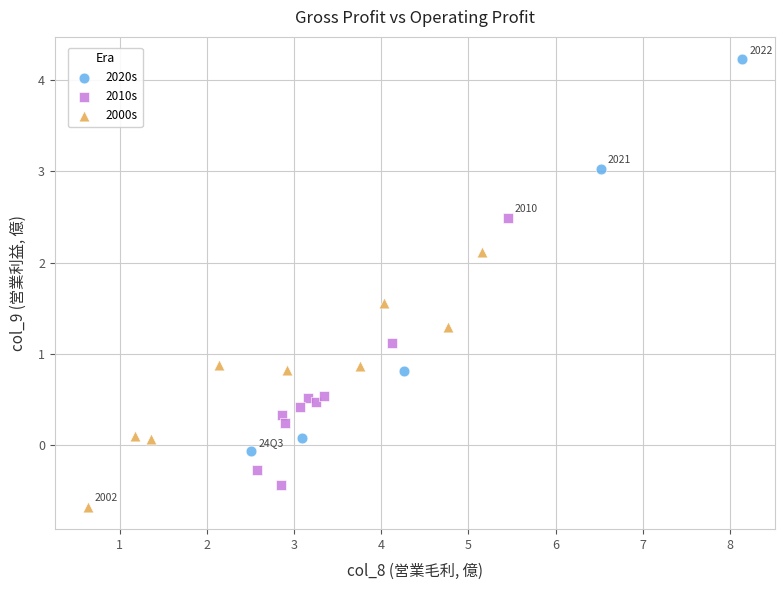

Which series has the widest spread of Y values?

2020s